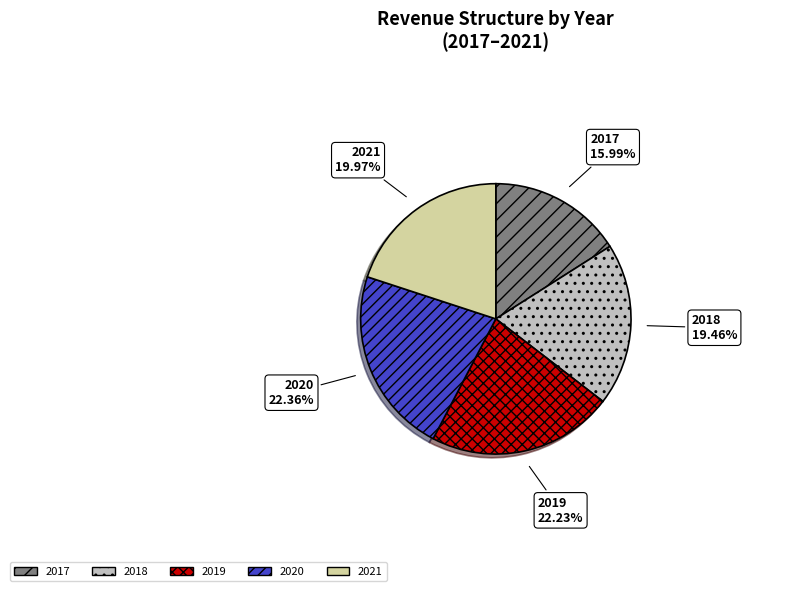

What is the ratio of the value at 2021 to the value at 2017?

1.2